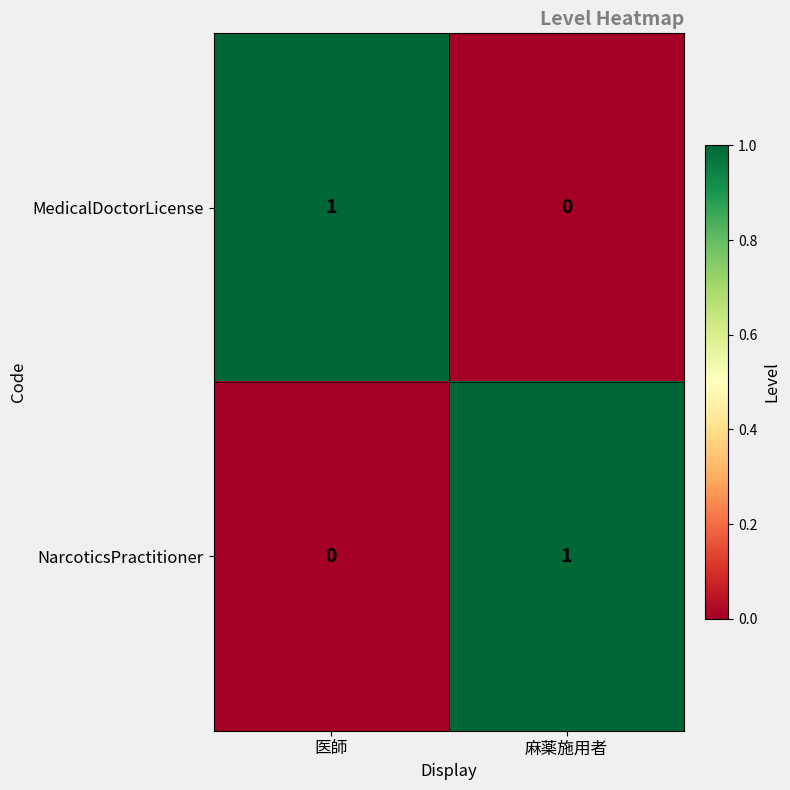

Is the value of NarcoticsPractitioner at 医師 greater than the value of MedicalDoctorLicense at 医師?

No